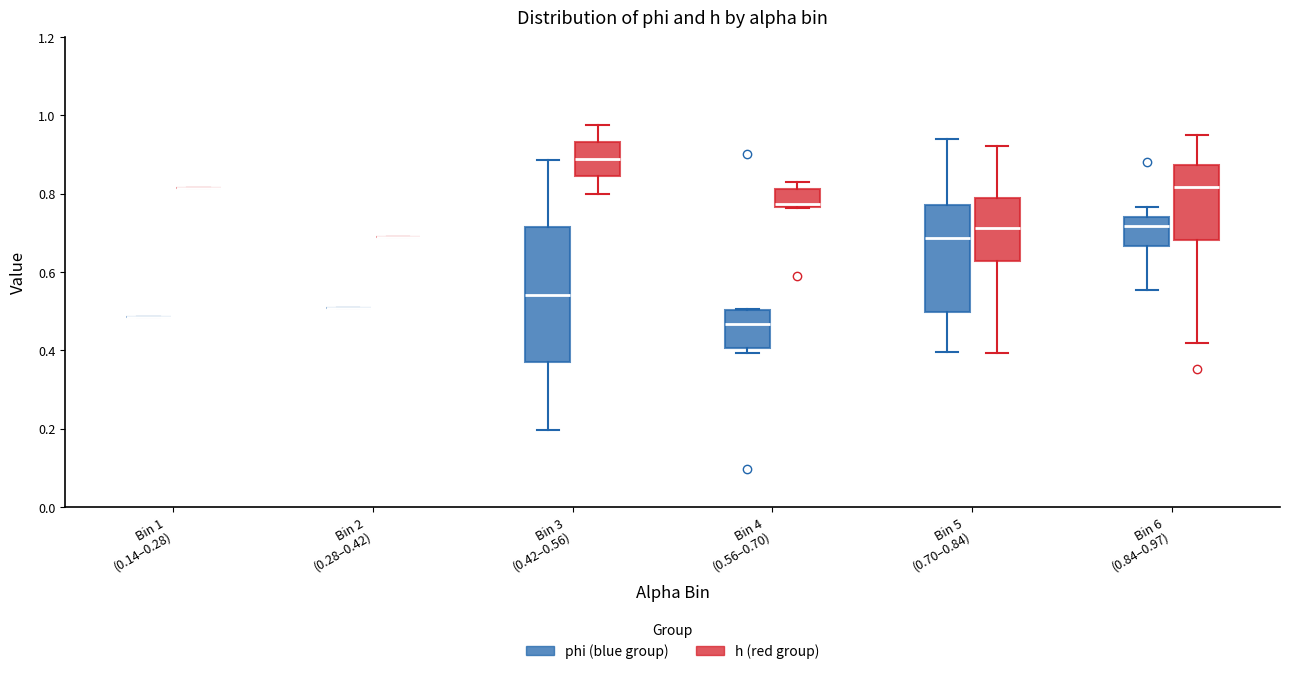

Reading left to right, read every box against the y-axis: the position of its median line, the range the box covers, and the ends of its whiskers. The values are not printed on the chart, so give them approximately, as read against the axis.

Bin 1 (0.14–0.28) (phi (blue group)): box collapsed to a line at 0.48, whiskers 0.48 to 0.48
Bin 1 (0.14–0.28) (h (red group)): box collapsed to a line at 0.82, whiskers 0.82 to 0.82
Bin 2 (0.28–0.42) (phi (blue group)): box collapsed to a line at 0.50, whiskers 0.50 to 0.50
Bin 2 (0.28–0.42) (h (red group)): box collapsed to a line at 0.68, whiskers 0.68 to 0.68
Bin 3 (0.42–0.56) (phi (blue group)): median 0.54, box 0.36 to 0.72, whiskers 0.20 to 0.88
Bin 3 (0.42–0.56) (h (red group)): median 0.88, box 0.84 to 0.94, whiskers 0.80 to 0.98
Bin 4 (0.56–0.70) (phi (blue group)): median 0.46, box 0.40 to 0.50, whiskers 0.40 (just below the box's lower edge) to 0.50
Bin 4 (0.56–0.70) (h (red group)): median 0.78, box 0.76 to 0.82, whiskers 0.76 to 0.84
Bin 5 (0.70–0.84) (phi (blue group)): median 0.68, box 0.50 to 0.78, whiskers 0.40 to 0.94
Bin 5 (0.70–0.84) (h (red group)): median 0.72, box 0.62 to 0.78, whiskers 0.40 to 0.92
Bin 6 (0.84–0.97) (phi (blue group)): median 0.72, box 0.66 to 0.74, whiskers 0.56 to 0.76
Bin 6 (0.84–0.97) (h (red group)): median 0.82, box 0.68 to 0.88, whiskers 0.42 to 0.96